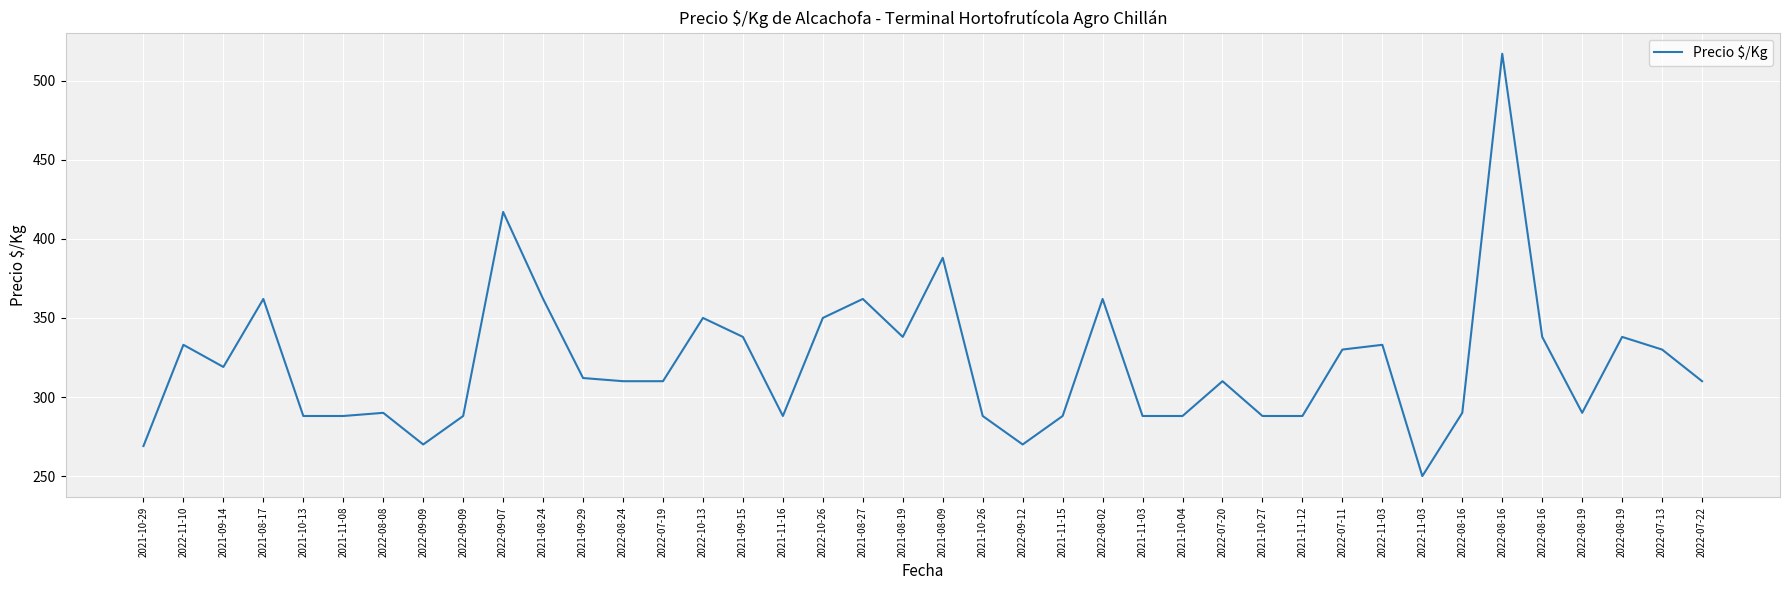

Does the chart display data point markers on the line(s)?

No